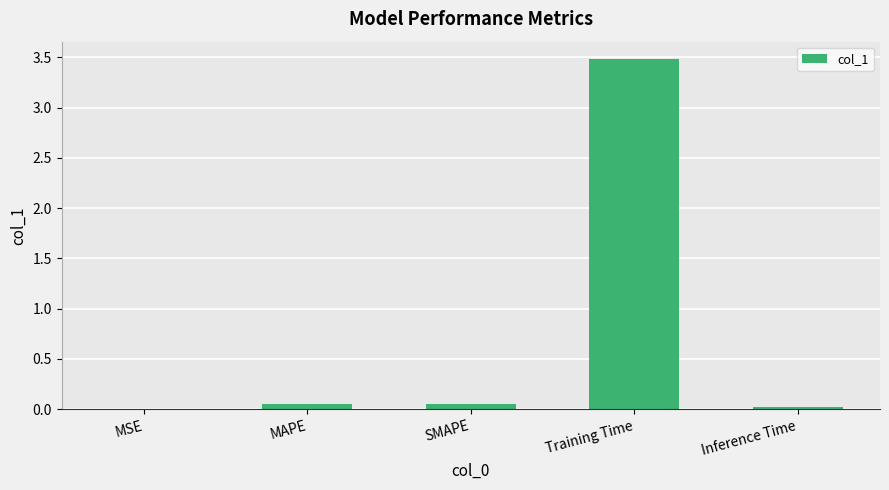

Is it true that the value at MSE is 0.0?

True